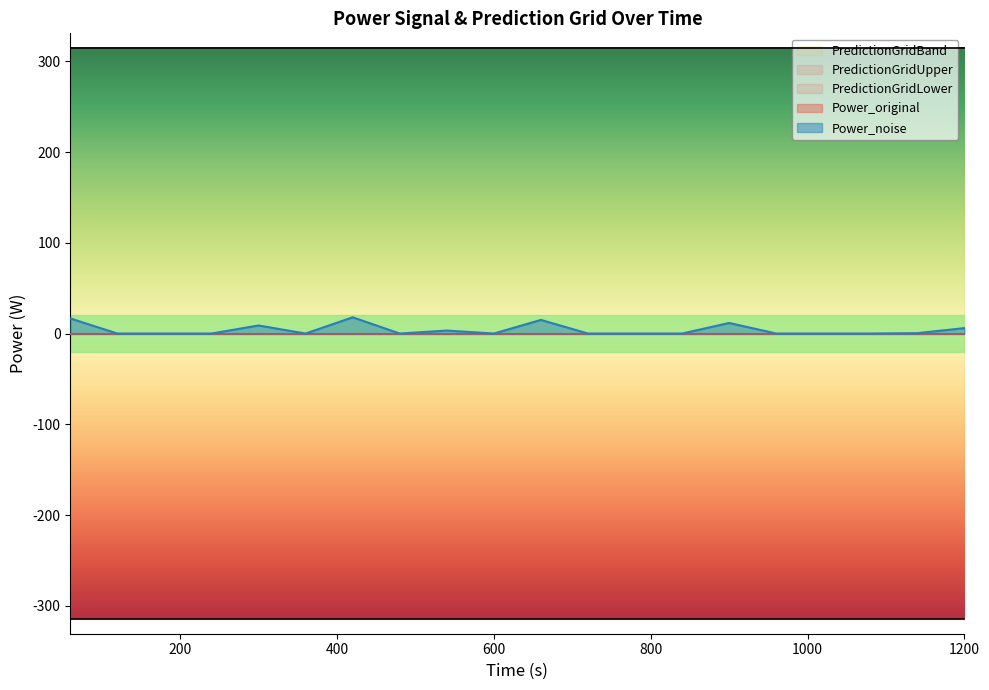

How many data points does each series have?

20